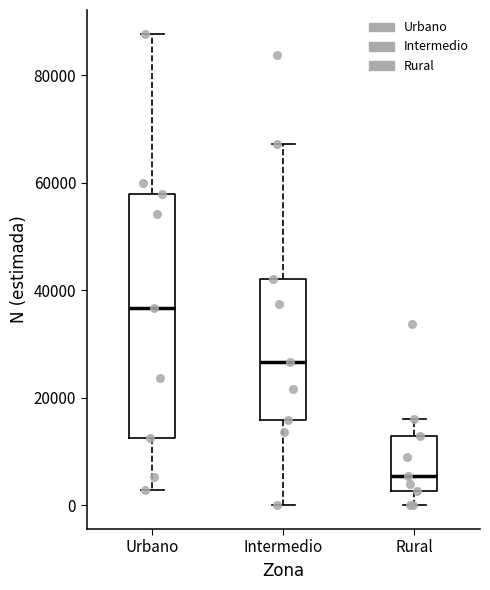

Where does the upper whisker of the box for Intermedio end on the y-axis? The values are not printed on the chart, so give them approximately, as read against the axis.

68000